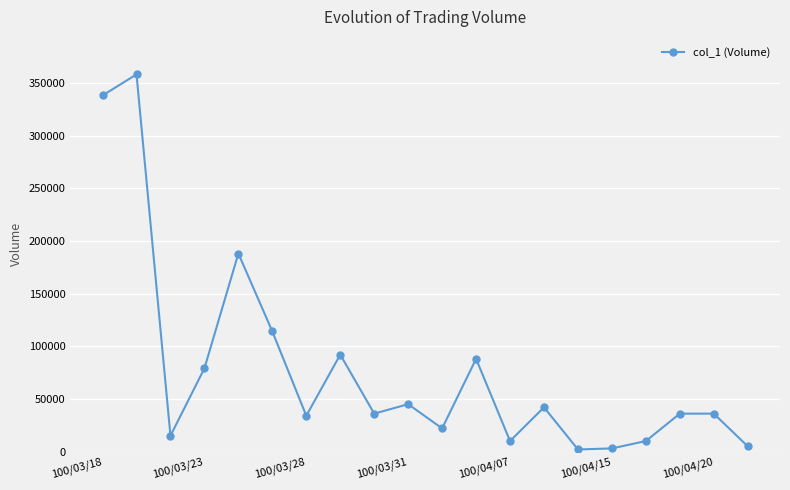

What is the maximum value shown in the chart?

358000